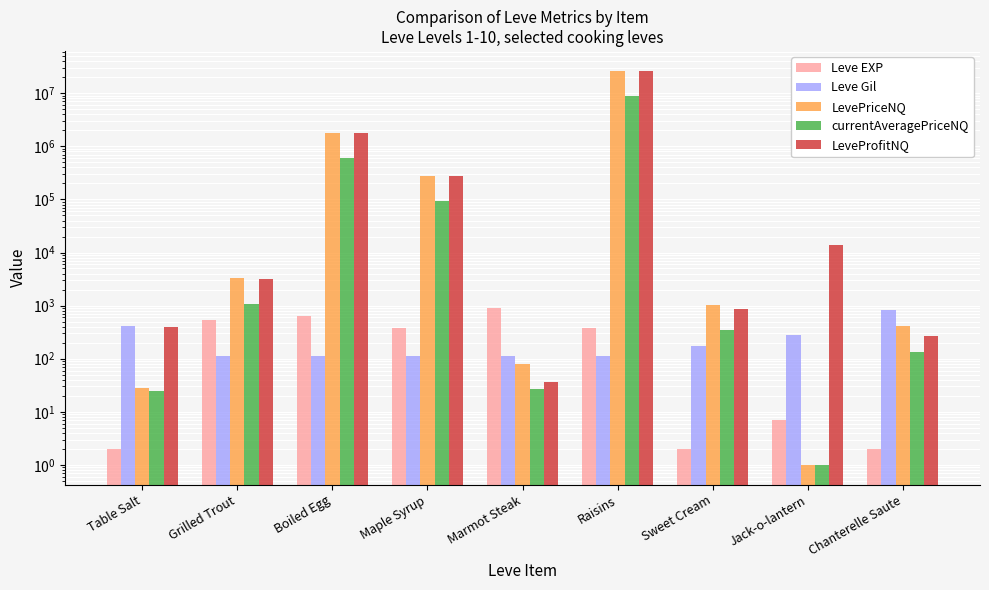

Which series has the widest spread of values?

LevePriceNQ